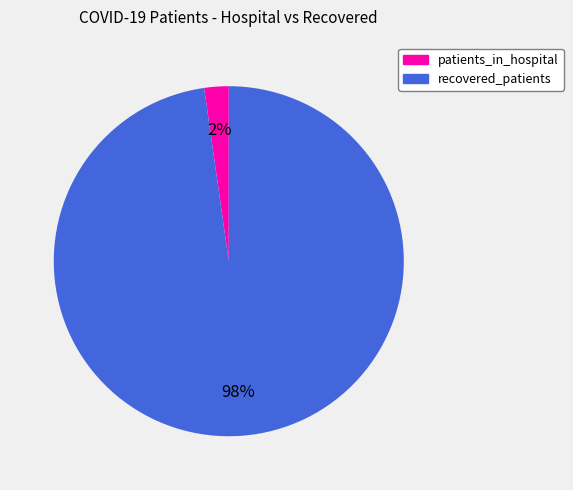

To the nearest percent, what percentage of the pie is patients_in_hospital?

2%